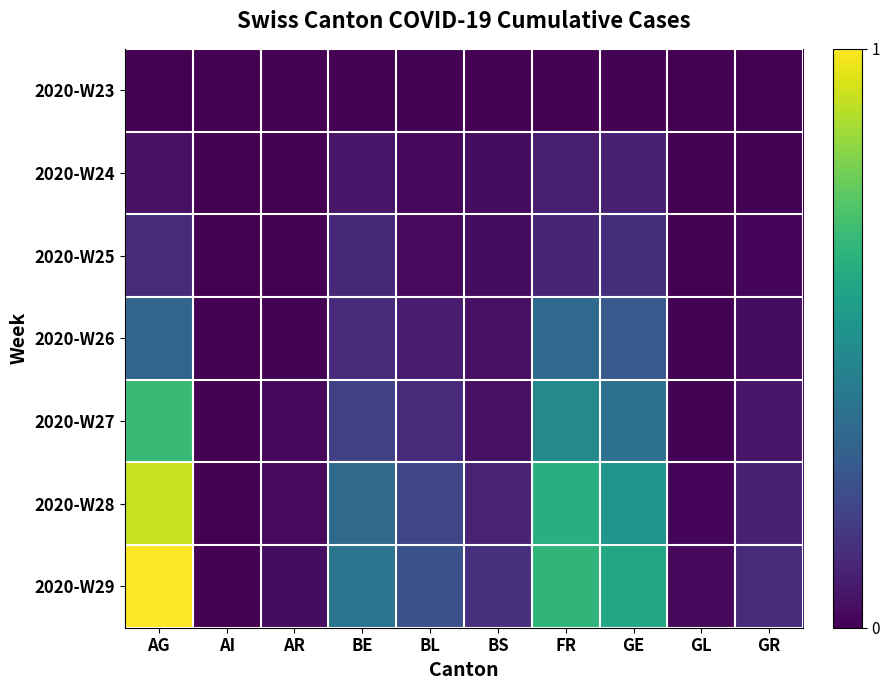

Reading left to right, list all the values displayed in this chart.

2020-W23: AG=0.0	AI=0.0	AR=0.0	BE=0.0	BL=0.0	BS=0.0	FR=0.0	GE=0.0	GL=0.0	GR=0.0
2020-W24: AG=0.0	AI=0.0	AR=0.0	BE=0.1	BL=0.0	BS=0.0	FR=0.1	GE=0.1	GL=0.0	GR=0.0
2020-W25: AG=0.1	AI=0.0	AR=0.0	BE=0.1	BL=0.0	BS=0.0	FR=0.1	GE=0.1	GL=0.0	GR=0.0
2020-W26: AG=0.3	AI=0.0	AR=0.0	BE=0.1	BL=0.1	BS=0.0	FR=0.3	GE=0.3	GL=0.0	GR=0.0
2020-W27: AG=0.7	AI=0.0	AR=0.0	BE=0.2	BL=0.1	BS=0.0	FR=0.5	GE=0.4	GL=0.0	GR=0.1
2020-W28: AG=0.9	AI=0.0	AR=0.0	BE=0.3	BL=0.2	BS=0.1	FR=0.6	GE=0.5	GL=0.0	GR=0.1
2020-W29: AG=1.0	AI=0.0	AR=0.0	BE=0.4	BL=0.2	BS=0.1	FR=0.7	GE=0.6	GL=0.0	GR=0.1